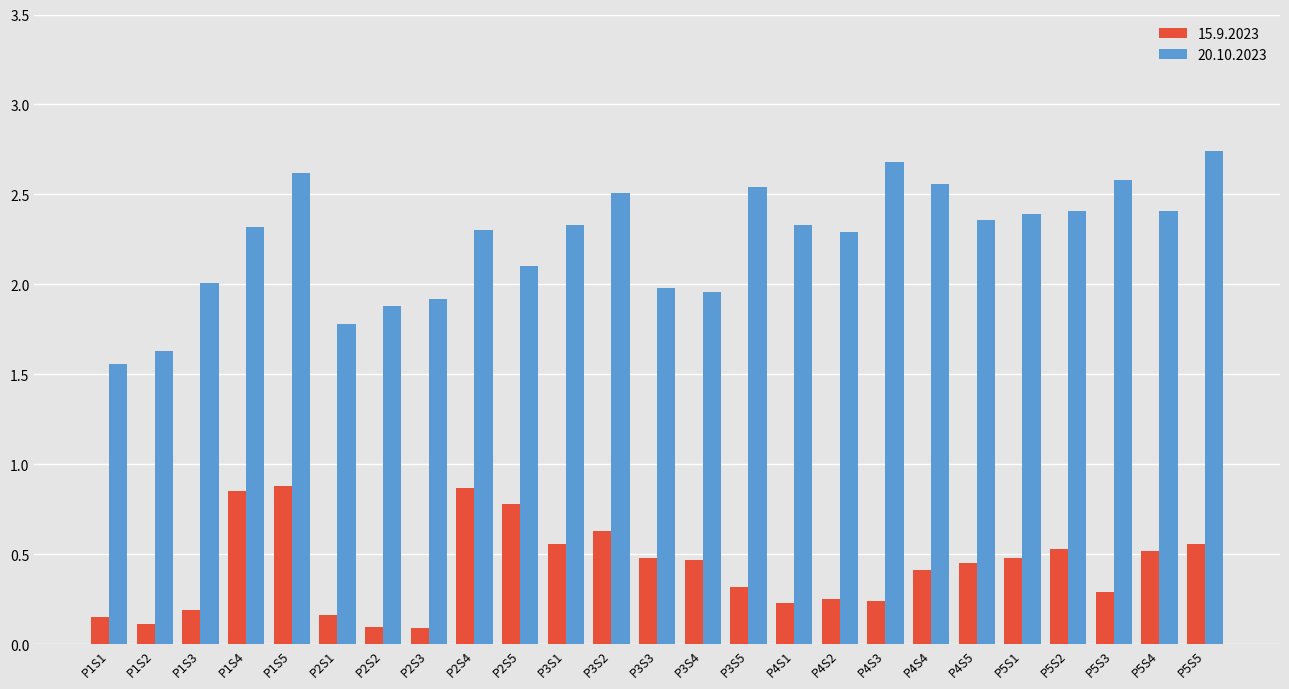

The value of 15.9.2023 at P4S1 is 0.1. True or false?

False